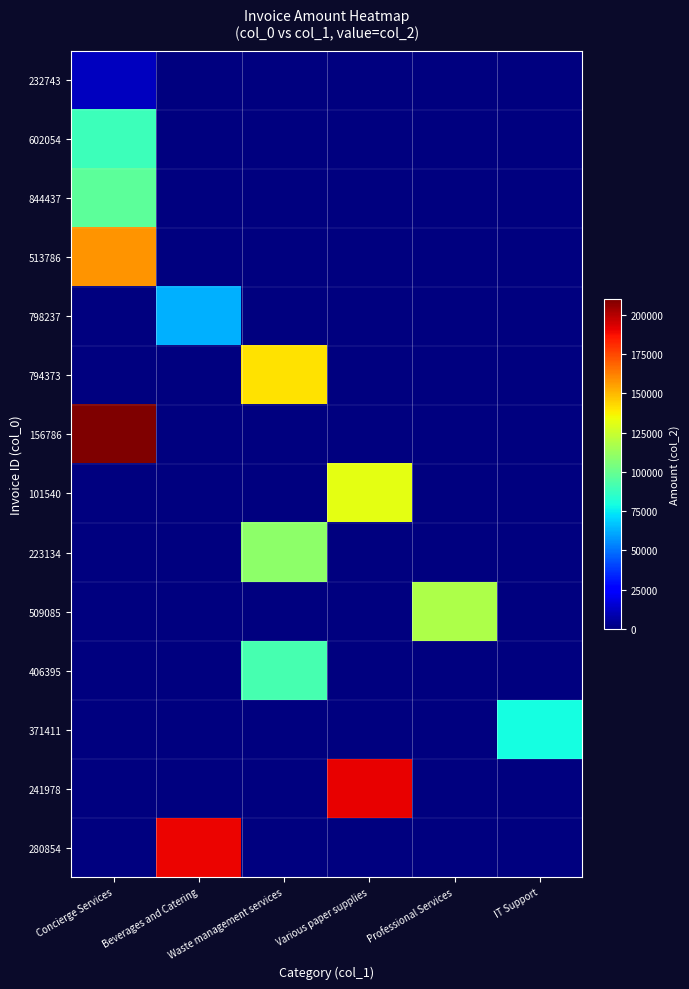

Between Concierge Services and Various paper supplies, which series saw the biggest shift?

156786